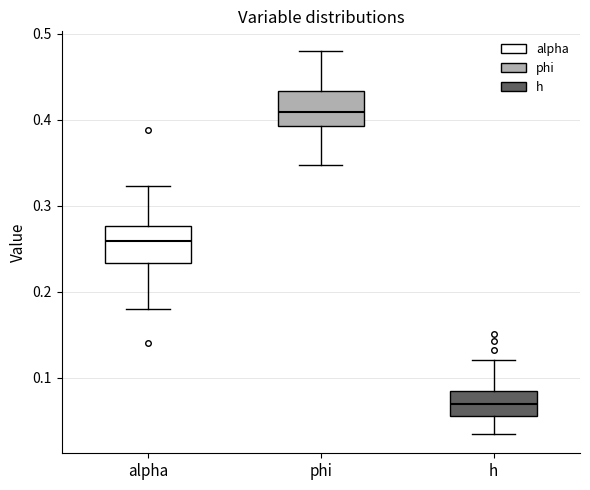

Where does the median line of the box for h sit on the y-axis? The values are not printed on the chart, so give them approximately, as read against the axis.

0.07